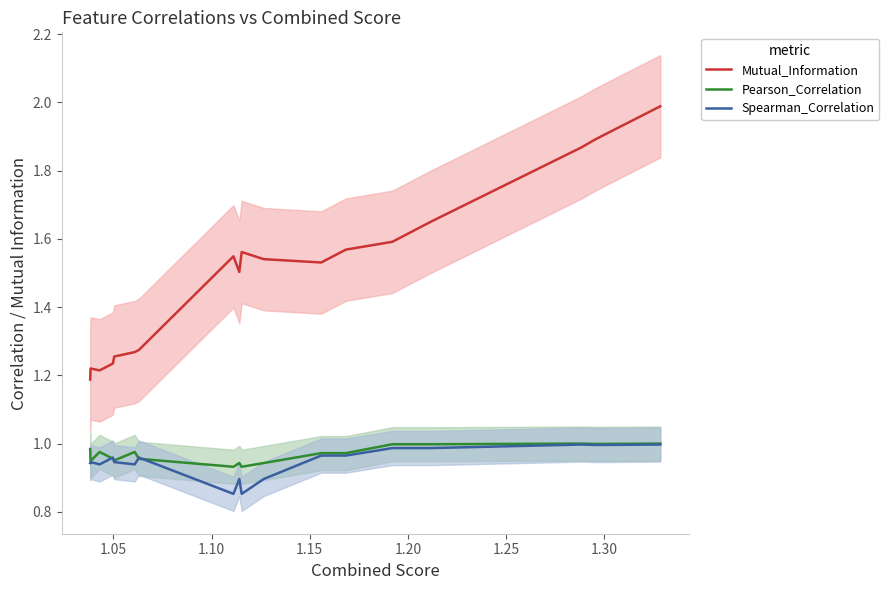

True or false: Mutual_Information and Pearson_Correlation cross at least once.

False